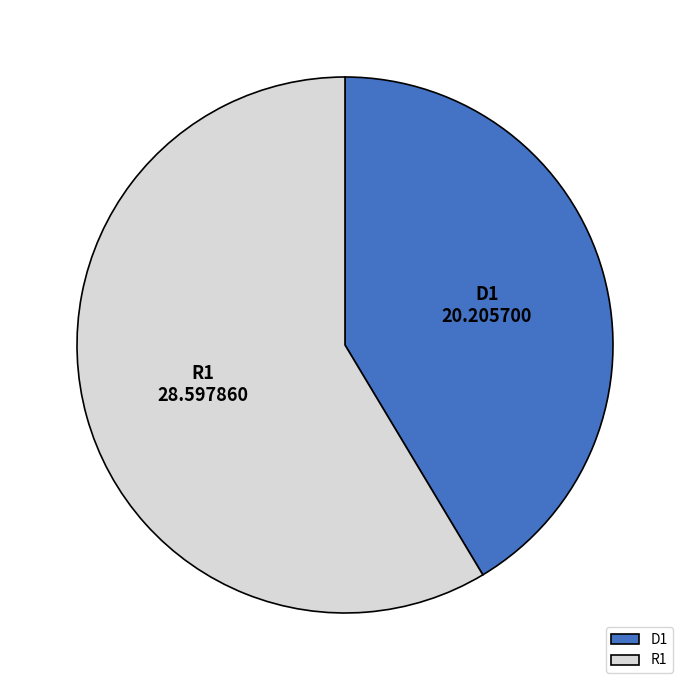

Combined, do D1 and R1 account for over 50%?

Yes